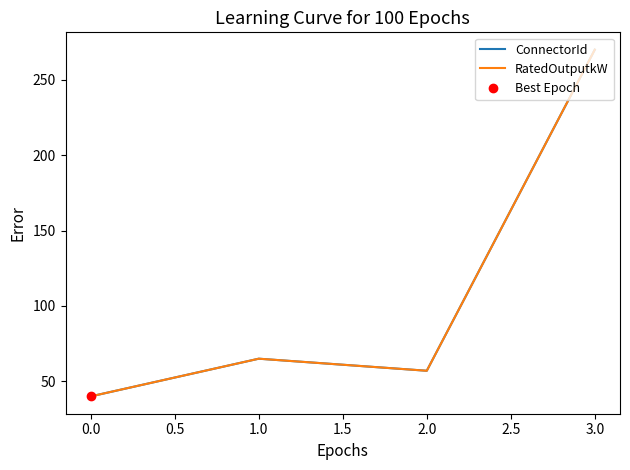

Does the chart have visible grid lines?

No